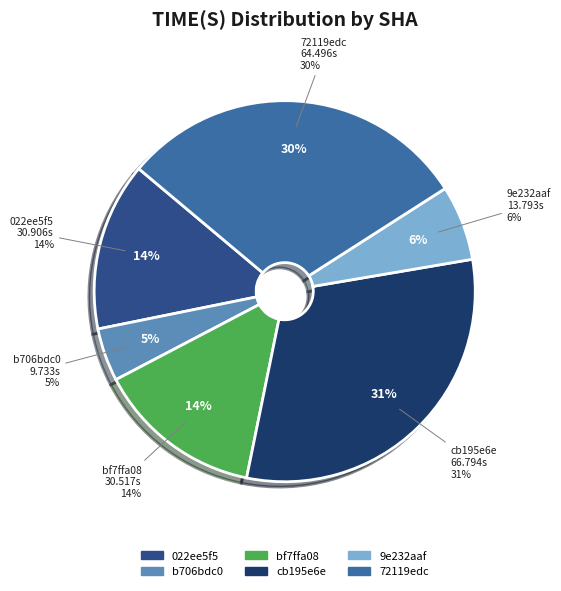

Is cb195e6e the majority of the pie?

No